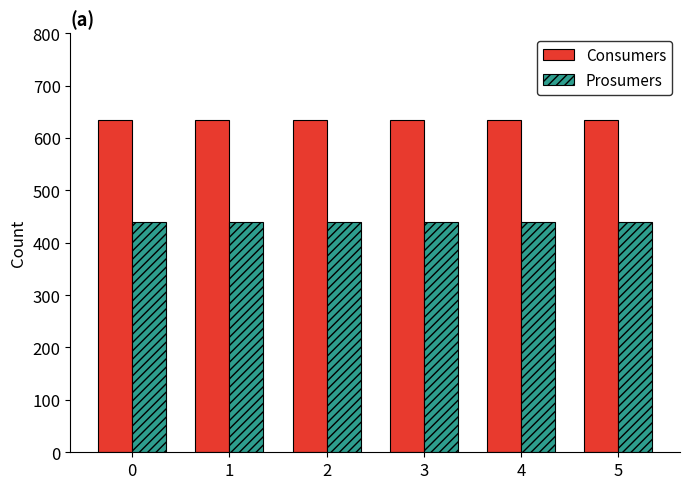

How many bars are there in total?

12